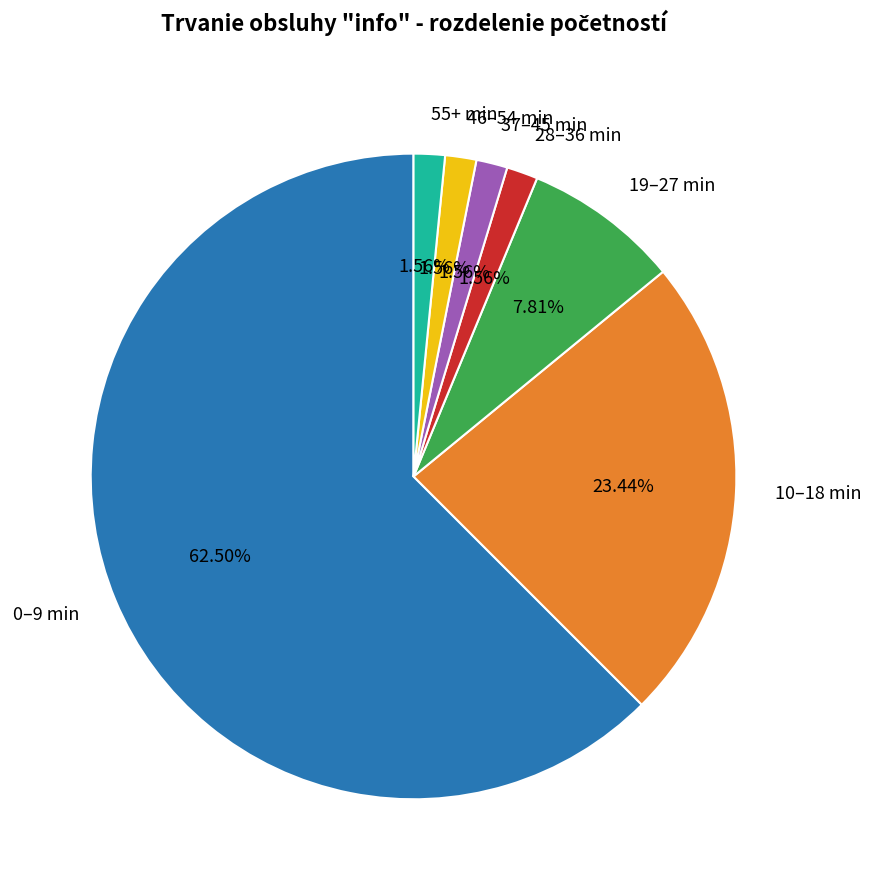

To the nearest percent, what portion does 55+ min represent?

2%